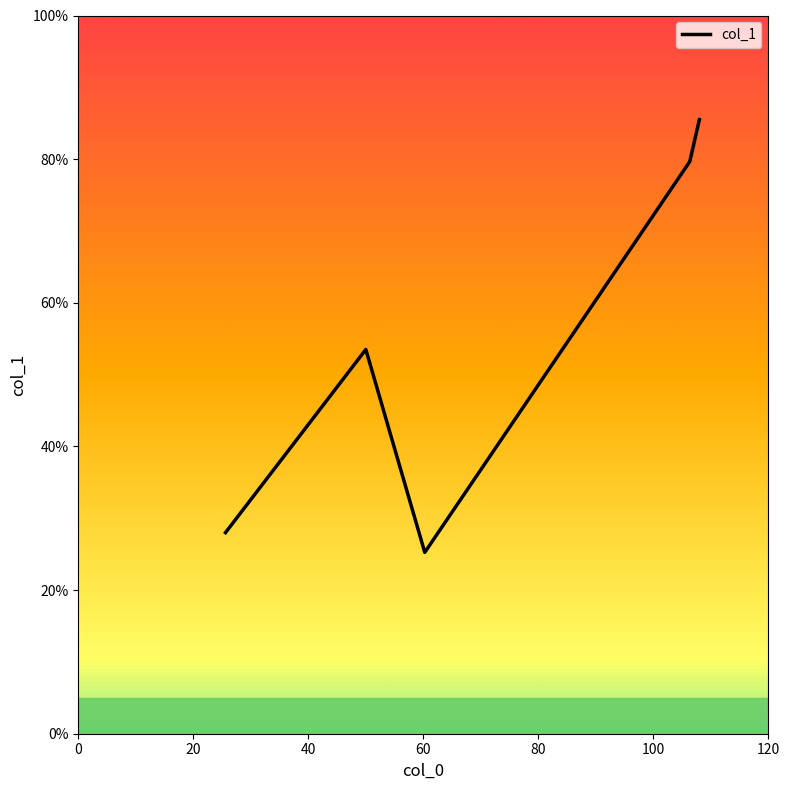

Does the chart display data point markers on the line(s)?

No